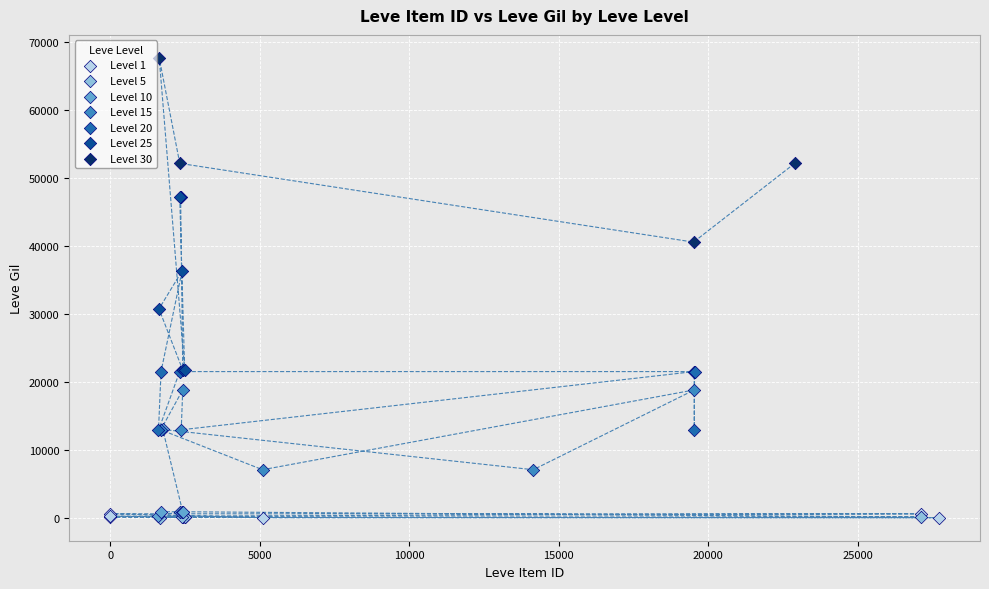

Which series contains the highest Y value?

Level 30